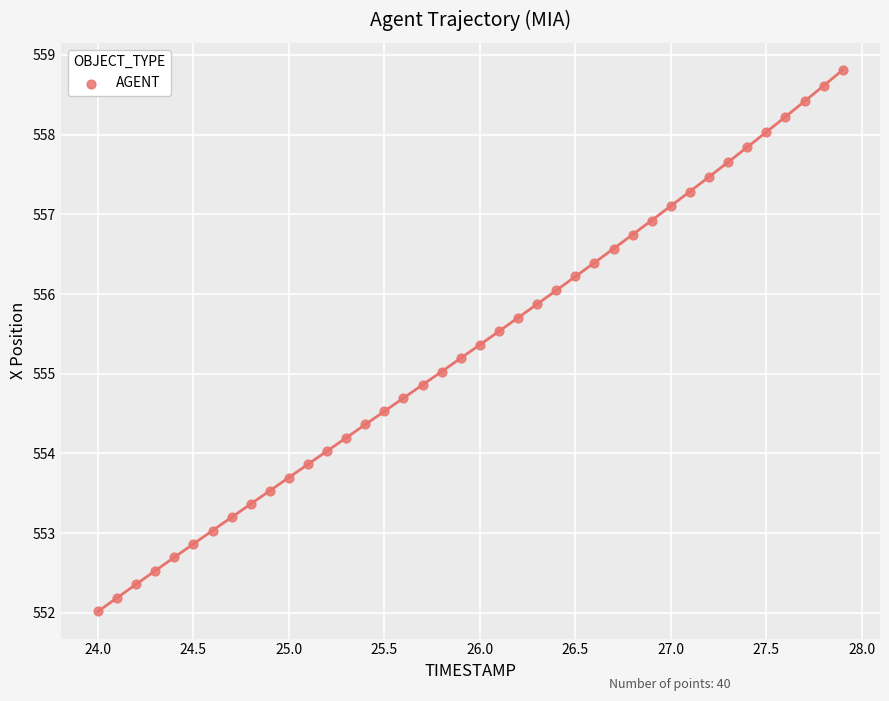

What is the range of Y values (max minus min)?

6.8